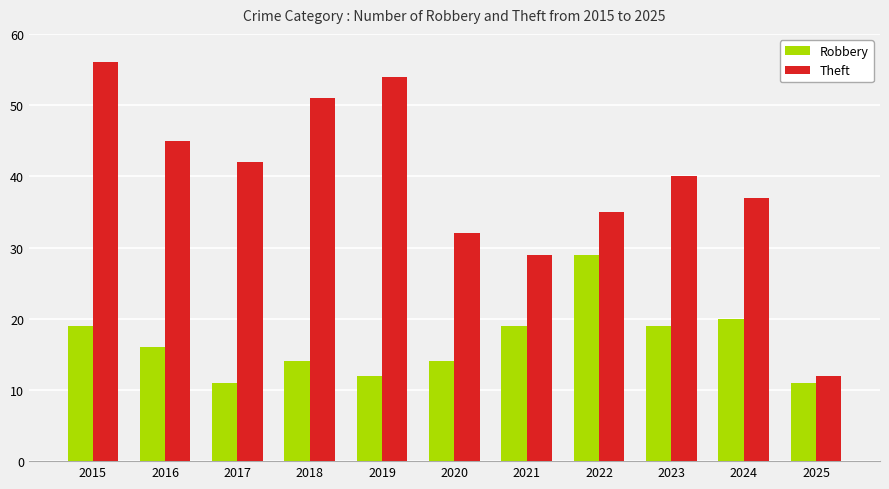

At which category does the chart reach its peak across all series?

2015